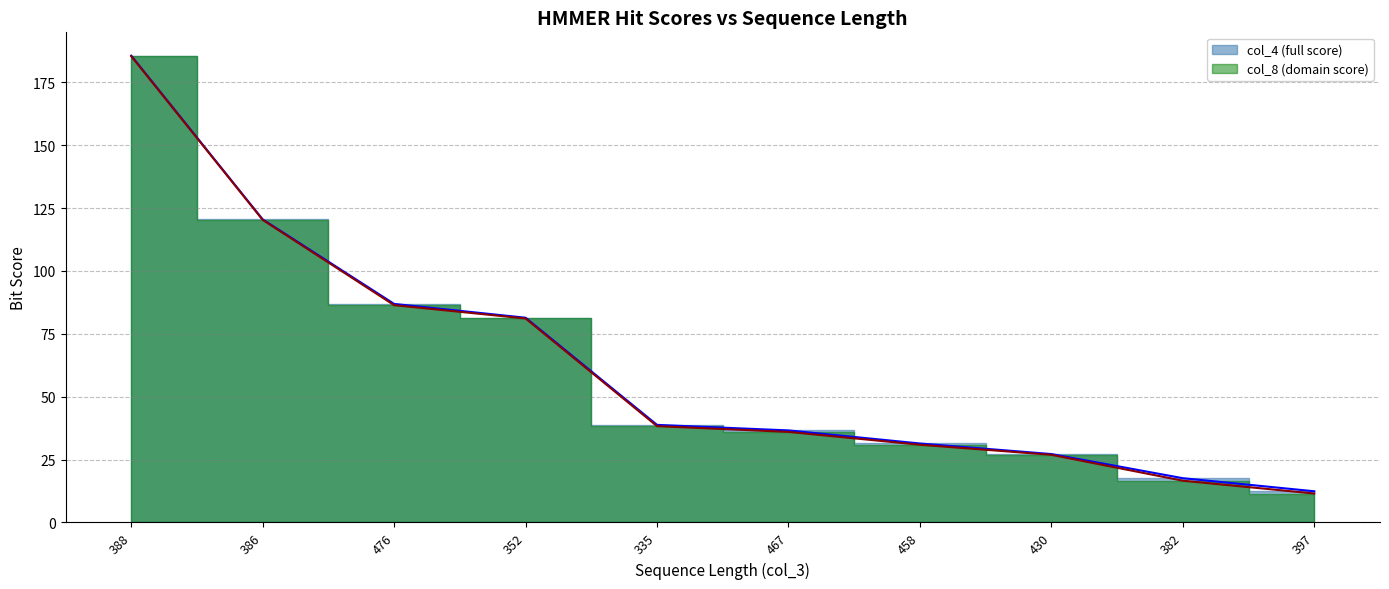

At which category is the sum across all series the highest?

388